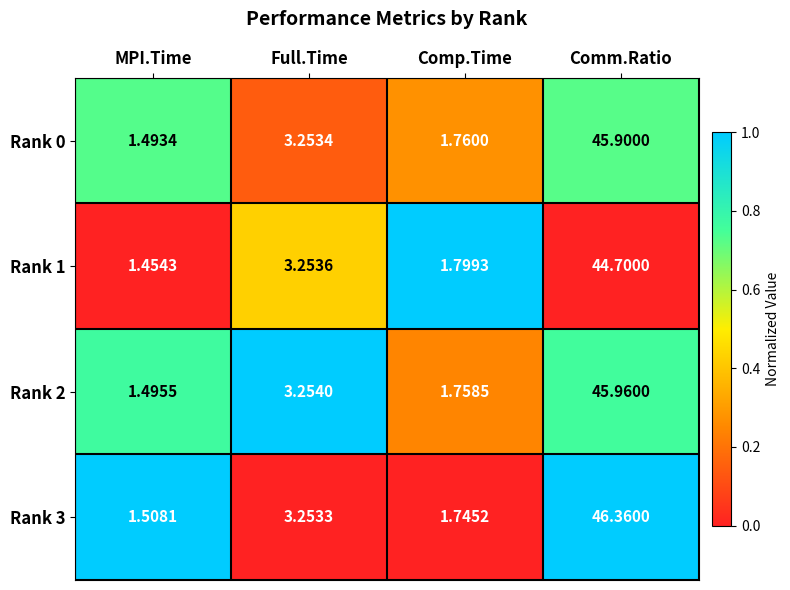

At which label does Rank 0 first exceed 3?

Full.Time